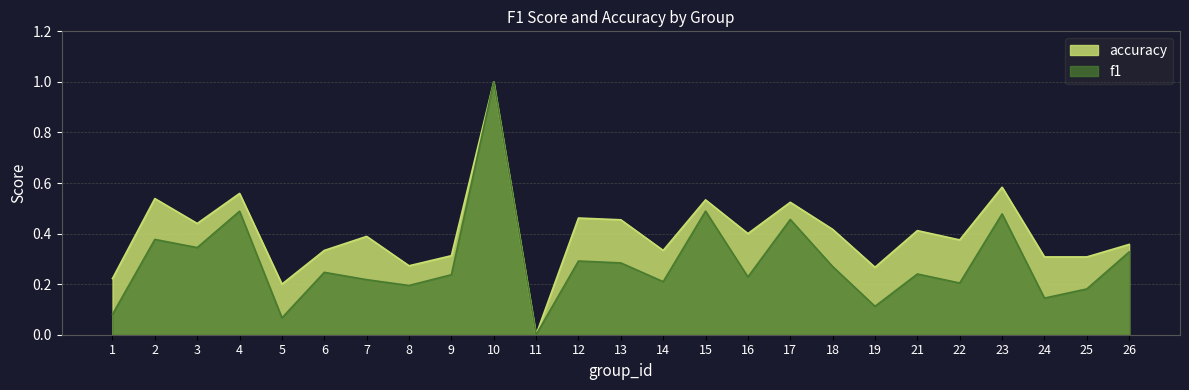

How many distinct data groups are displayed?

2